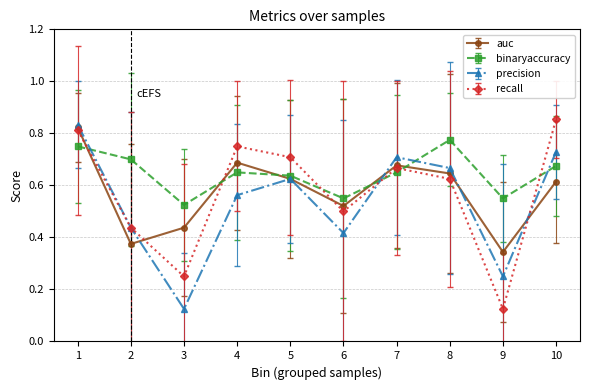

In auc, how many points are lower than both neighbors (excluding endpoints)?

3